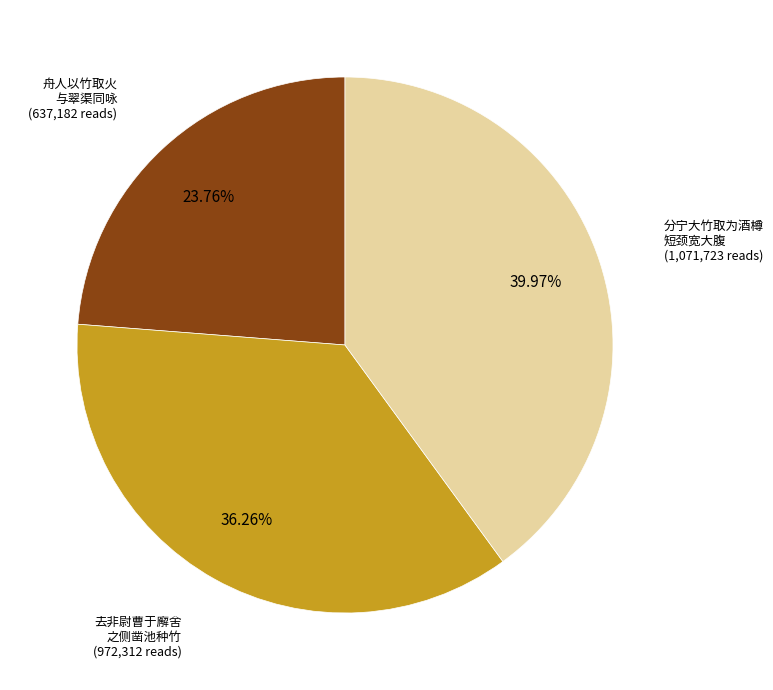

Is there any slice that represents more than half of the pie?

No